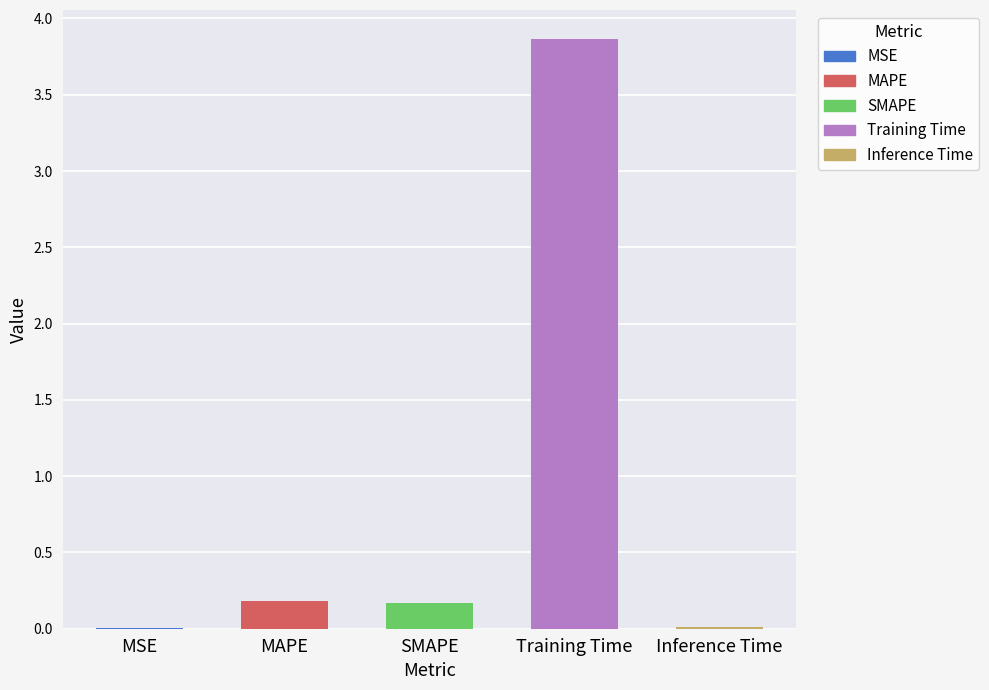

Rank the categories by value from highest to lowest.

Training Time, MAPE, SMAPE, Inference Time, MSE